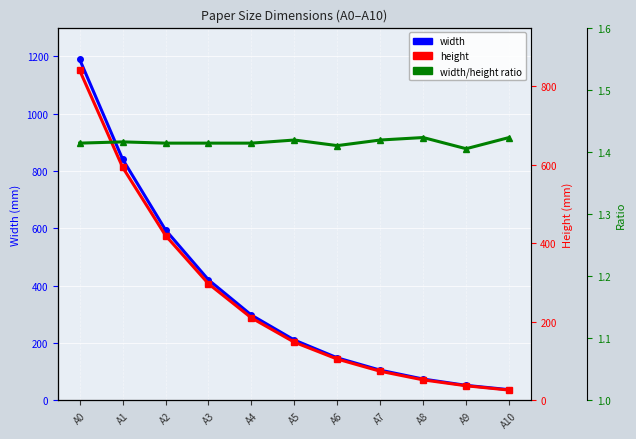

True or false: height has a value of 105.0 at A6.

True